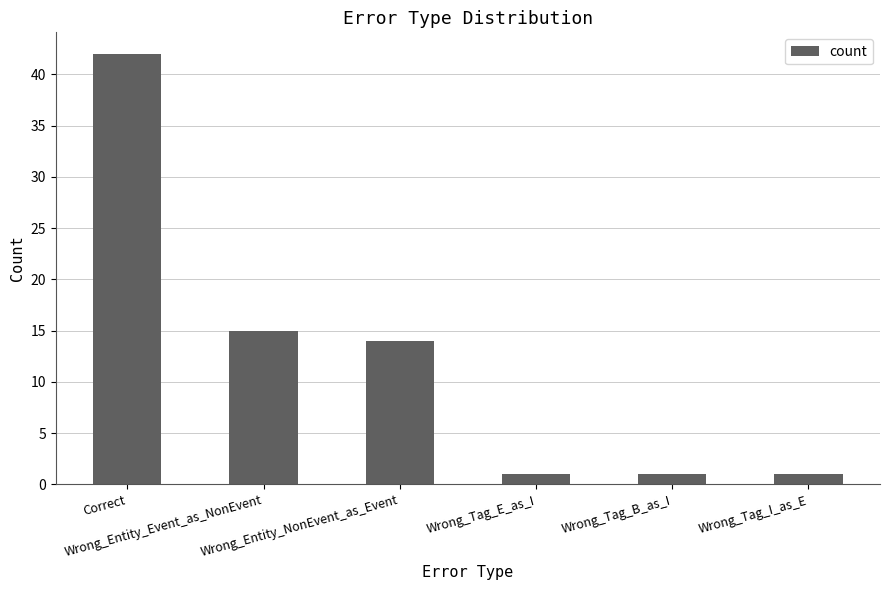

What is the average value?

12